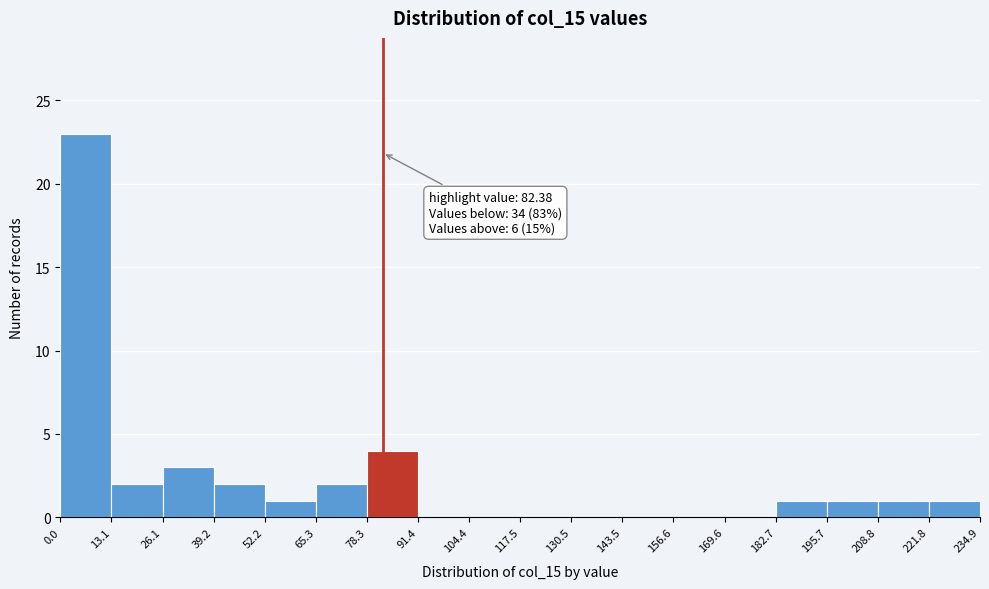

Which range on the x-axis has the tallest bar?

0.0 to 13.1